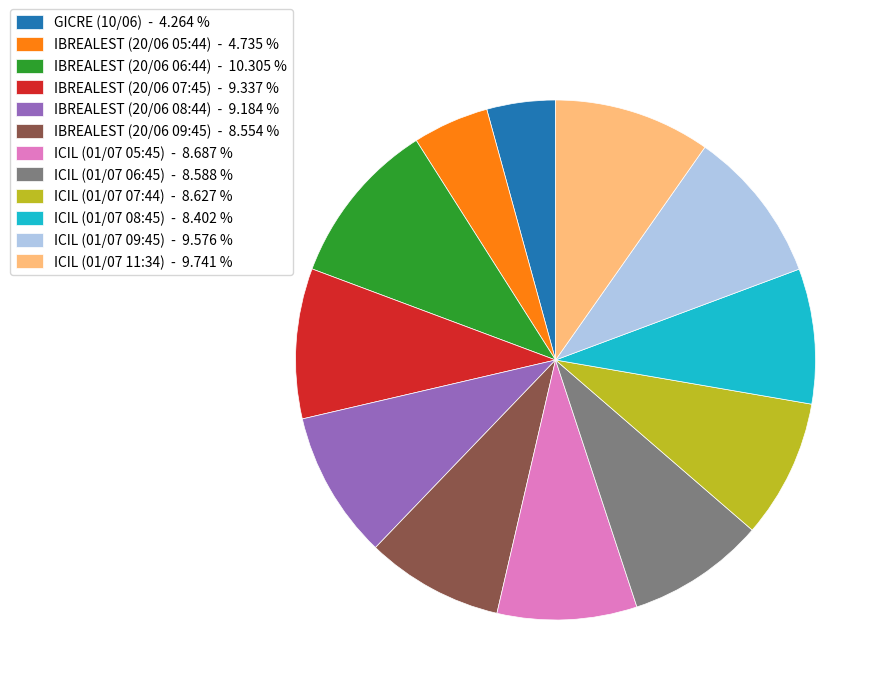

Is the sum of ICIL (01/07 11:34) - 9.741 % and IBREALEST (20/06 06:44) - 10.305 % greater than half?

No